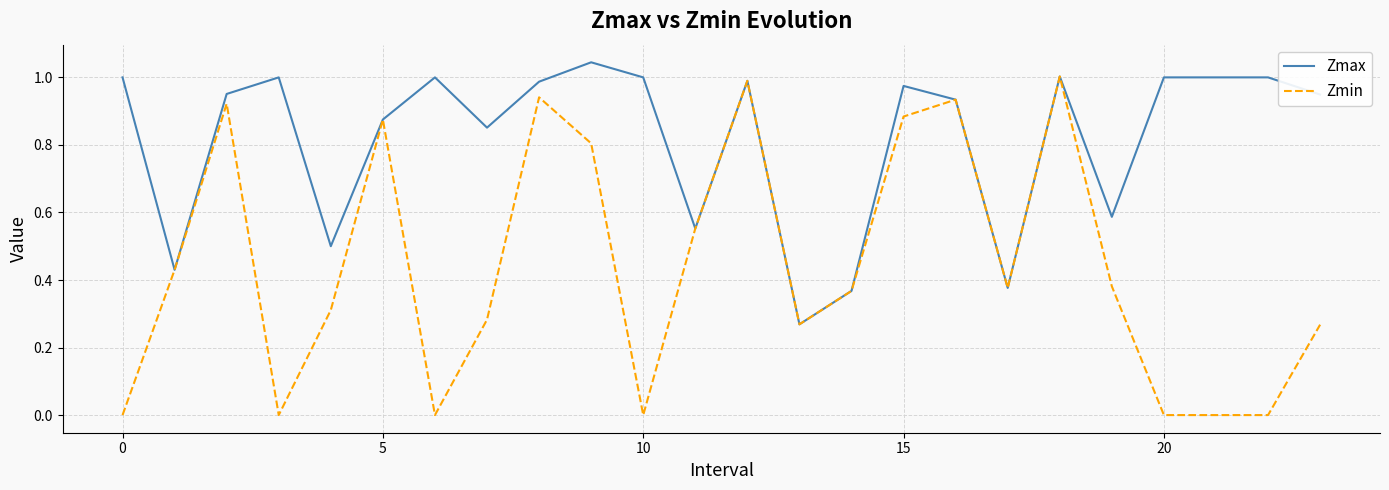

Which series has the largest total across all categories?

Zmax